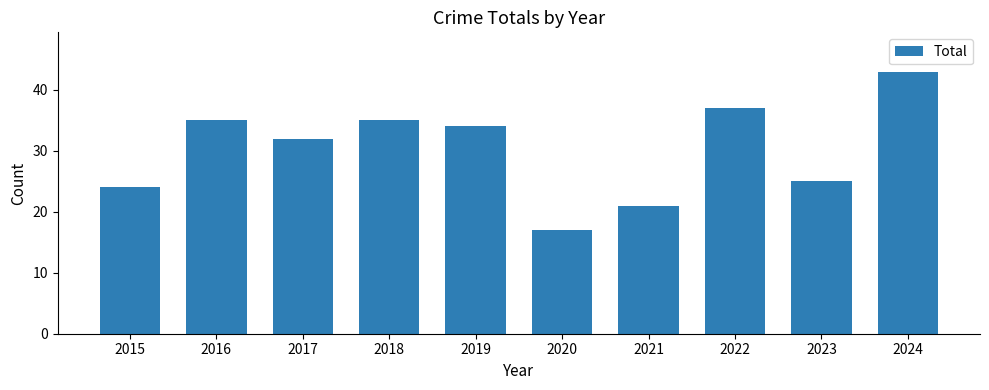

How many categories are shown in the chart?

10